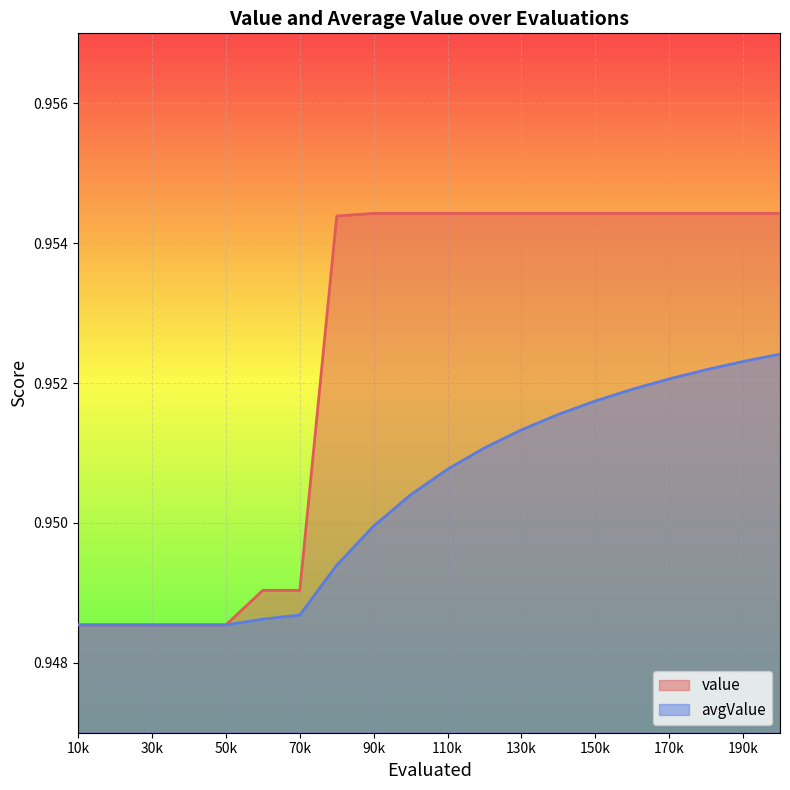

How many distinct data groups are displayed?

2